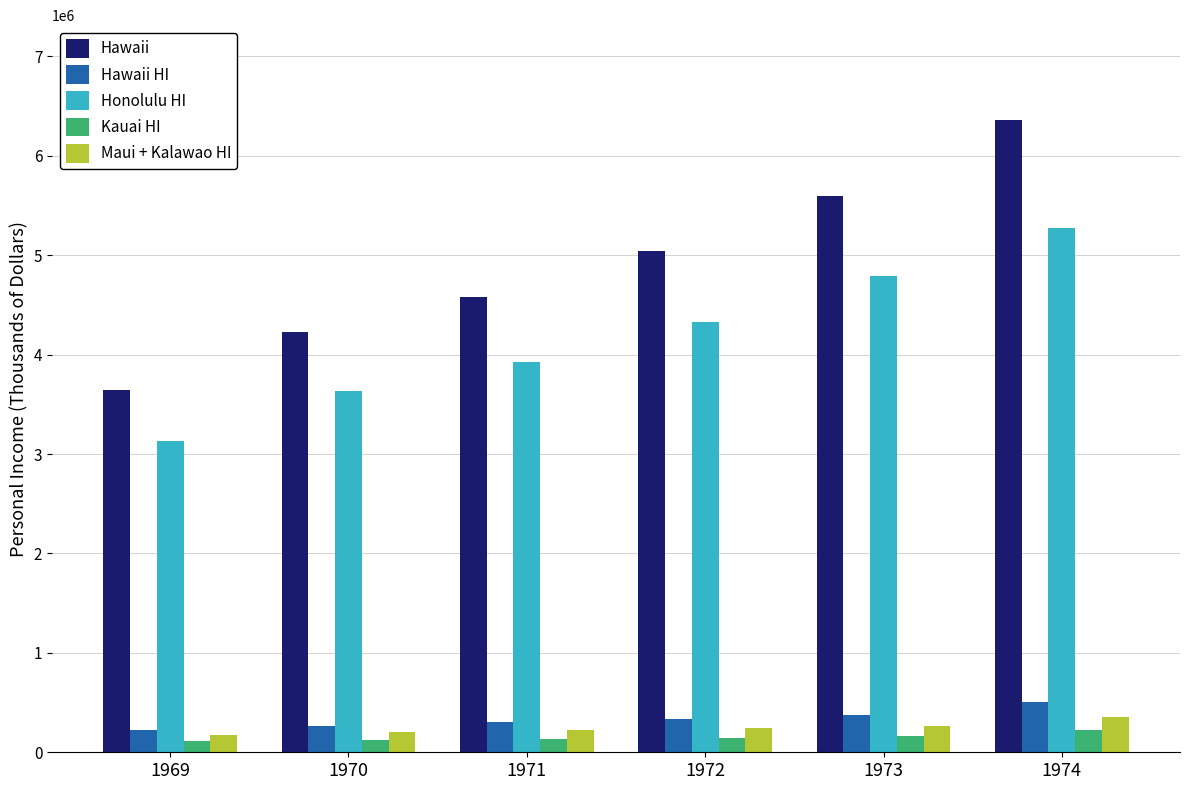

At which category is the sum across all series the highest?

1974